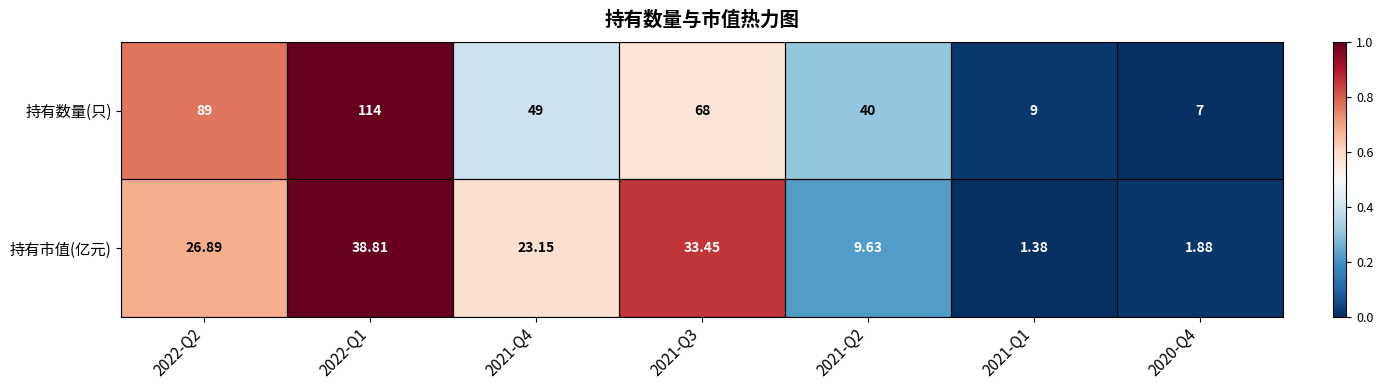

Which series changed the most between 2021-Q3 and 2021-Q1?

持有数量(只)